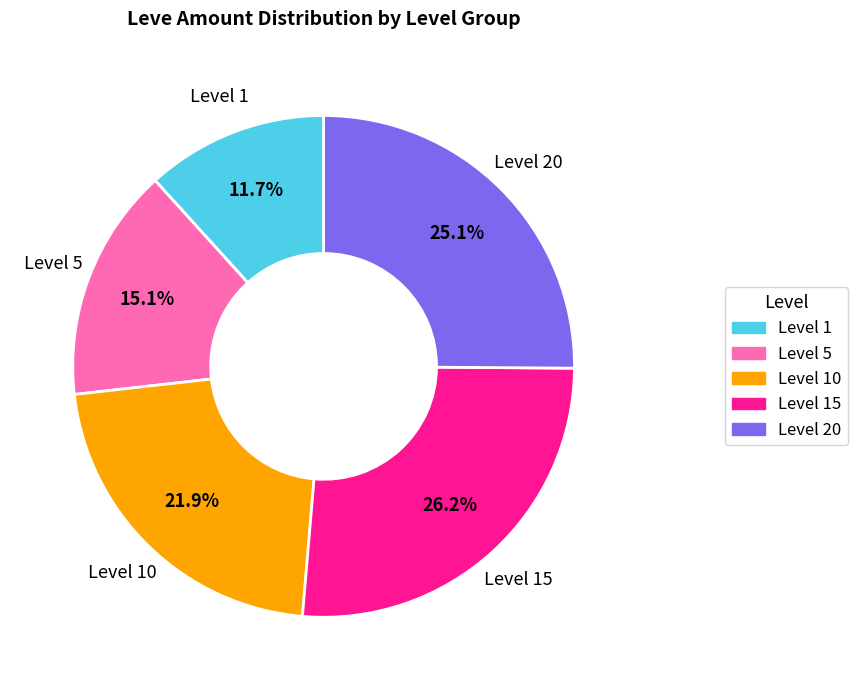

Rank the categories by value from lowest to highest.

Level 1, Level 5, Level 10, Level 20, Level 15